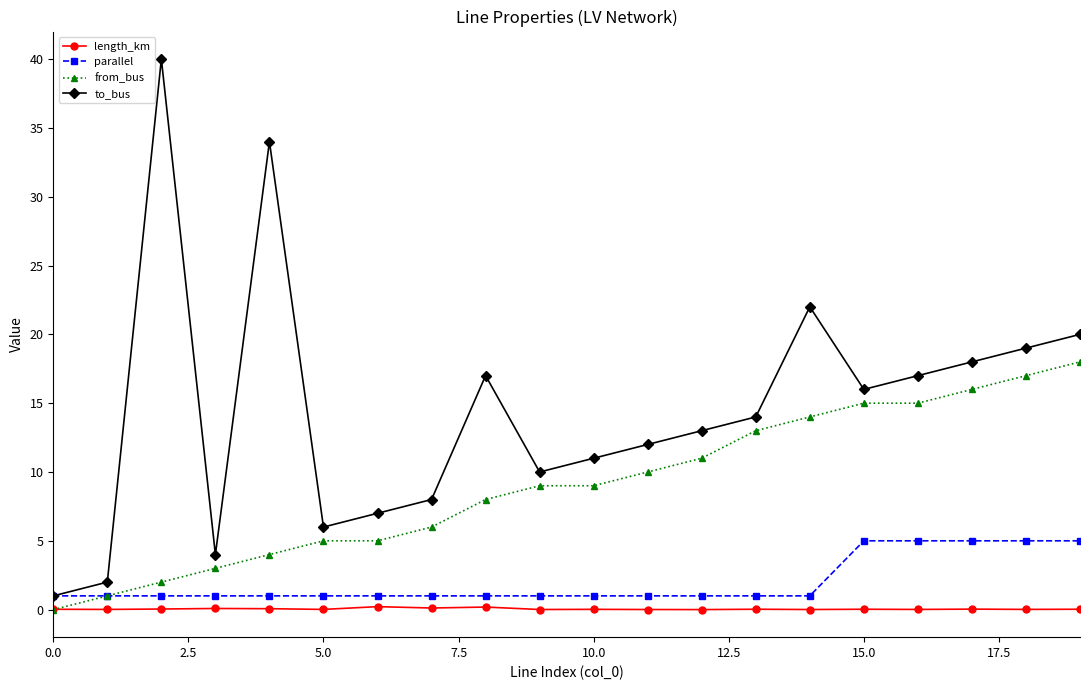

True or false: to_bus and length_km intersect in this chart.

False